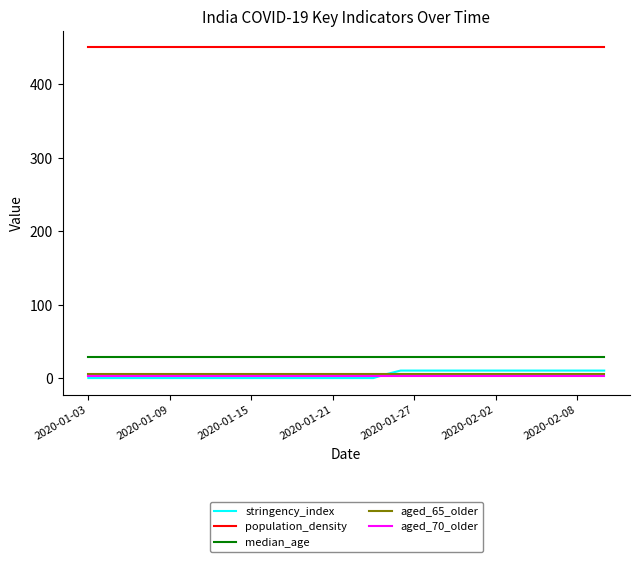

True or false: population_density and stringency_index cross at least once.

False